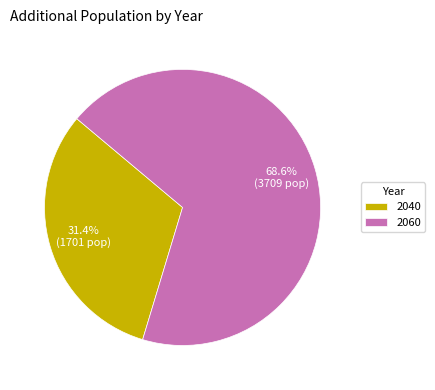

True or false: 2060 accounts for 69% of the total.

True